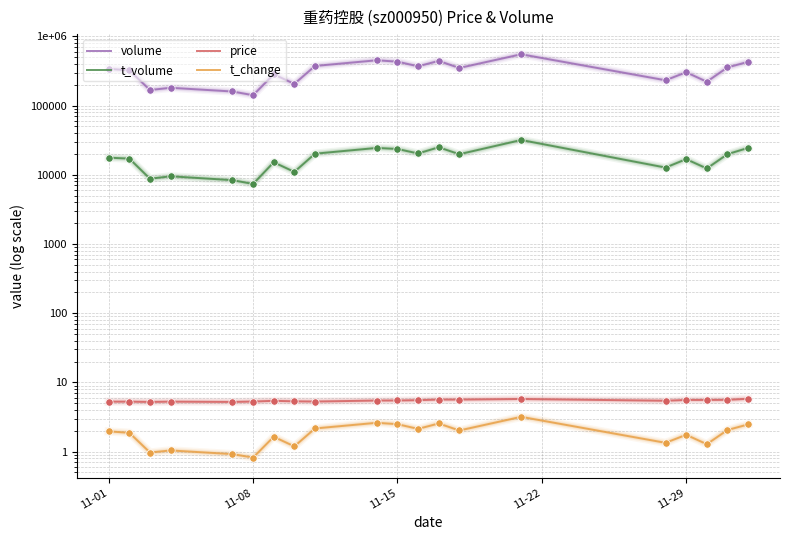

Which series reaches the maximum Y coordinate?

volume